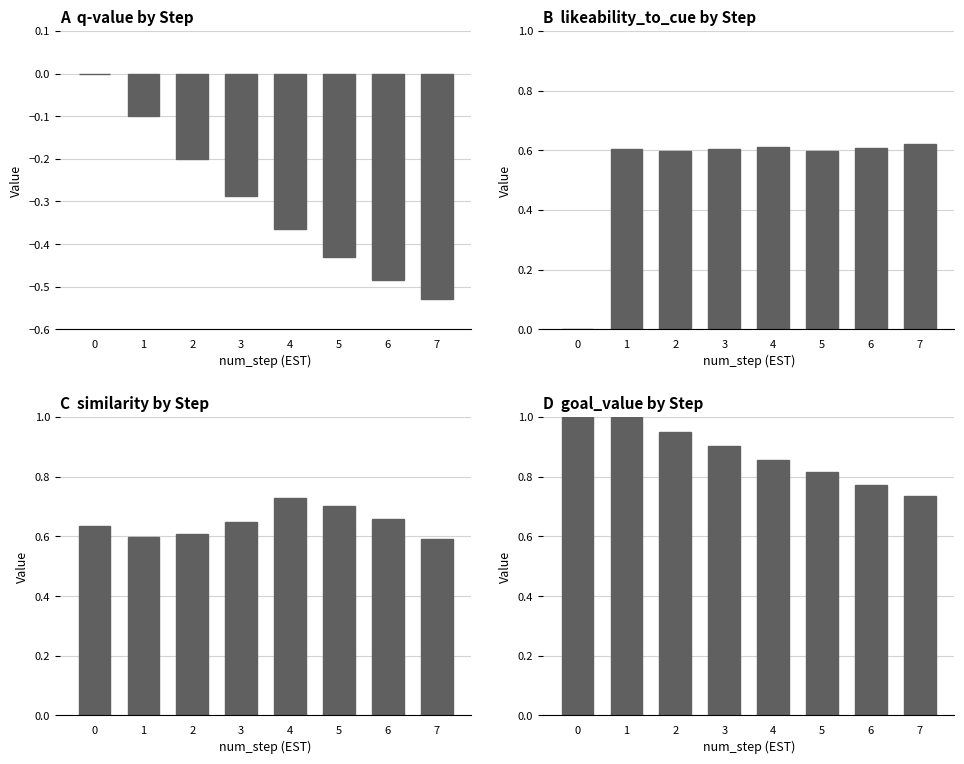

Between 4 and 6, which series saw the biggest shift?

q-value